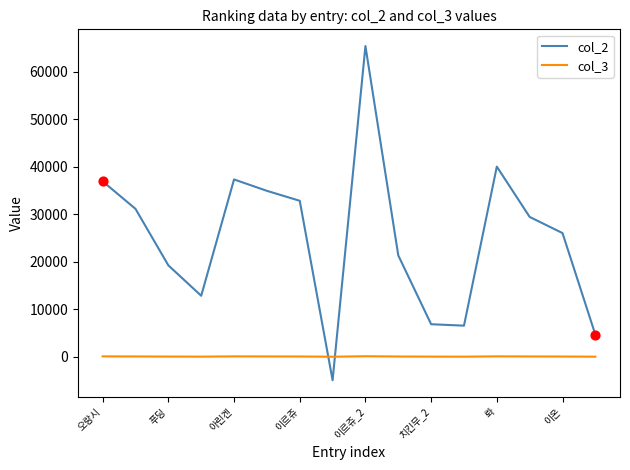

Which series has the widest spread of values?

col_2